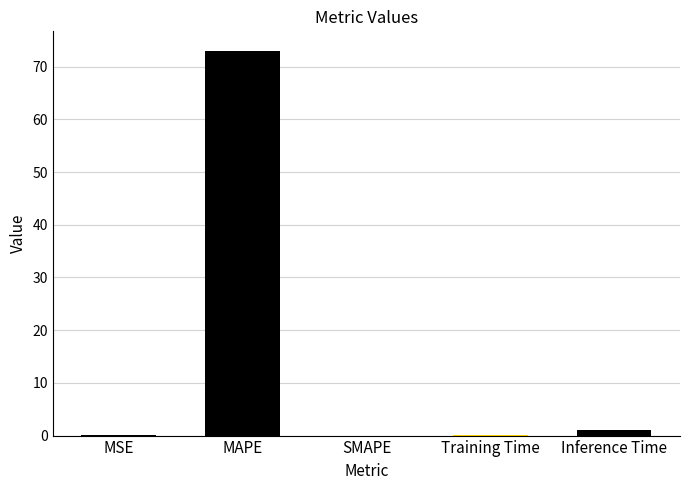

Is it true that the value at SMAPE is -47.1?

False